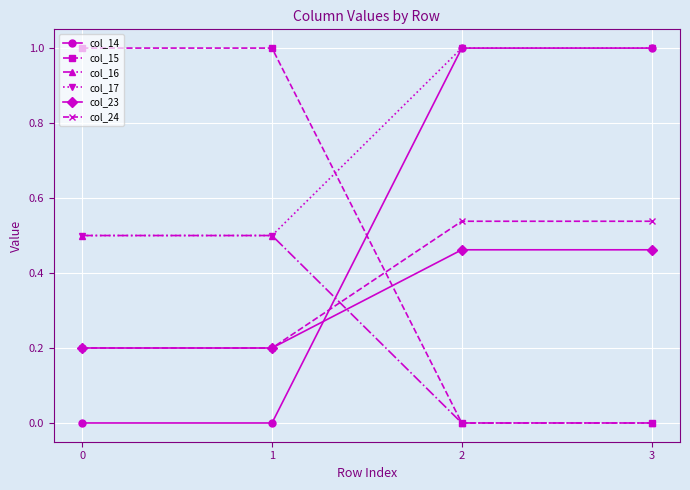

What is the total value across all series at 2?

3.0